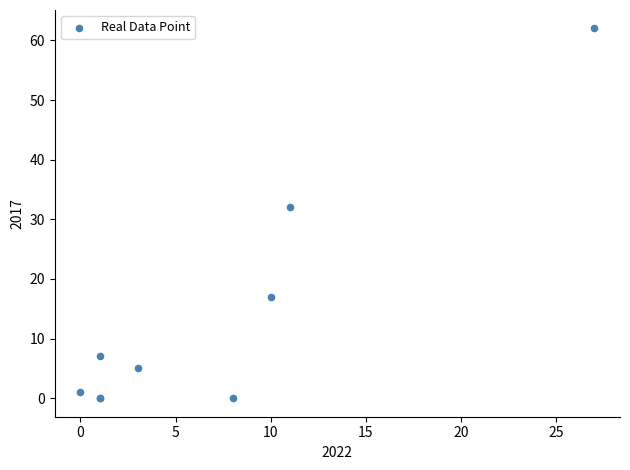

What Y value in the scatter plot is closest to 31?

32